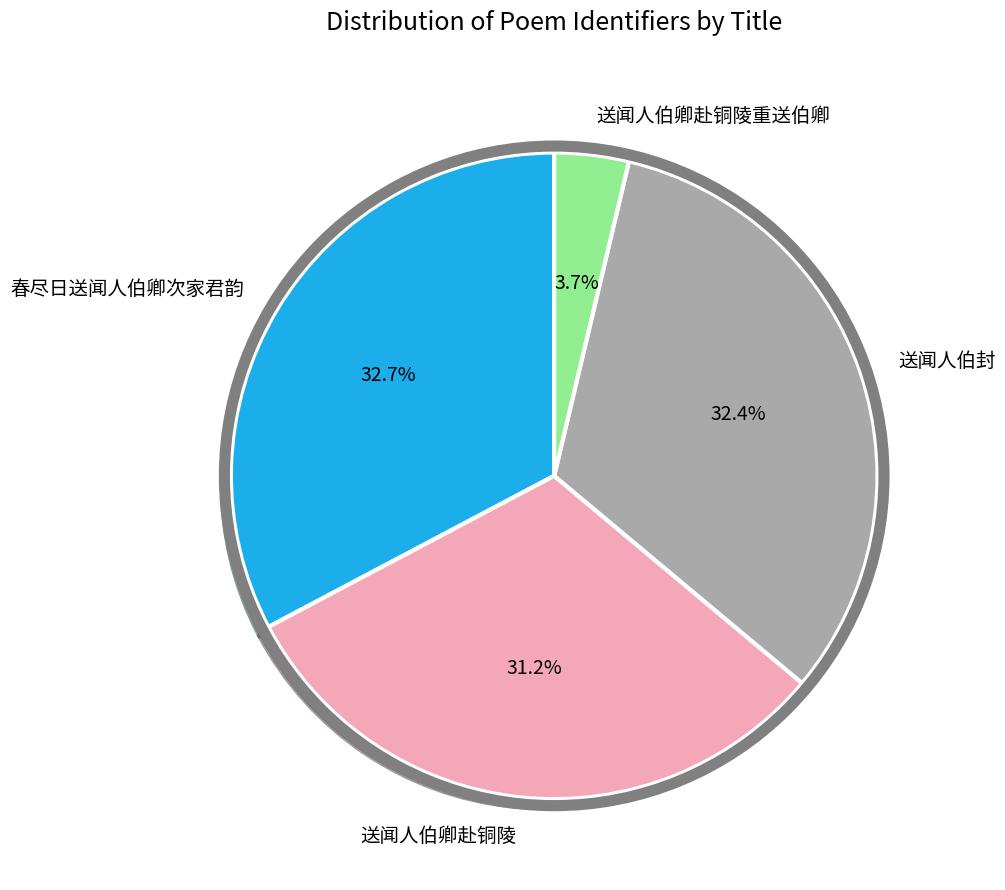

What is the ratio of the value at 送闻人伯卿赴铜陵重送伯卿 to the value at 送闻人伯卿赴铜陵?

0.1